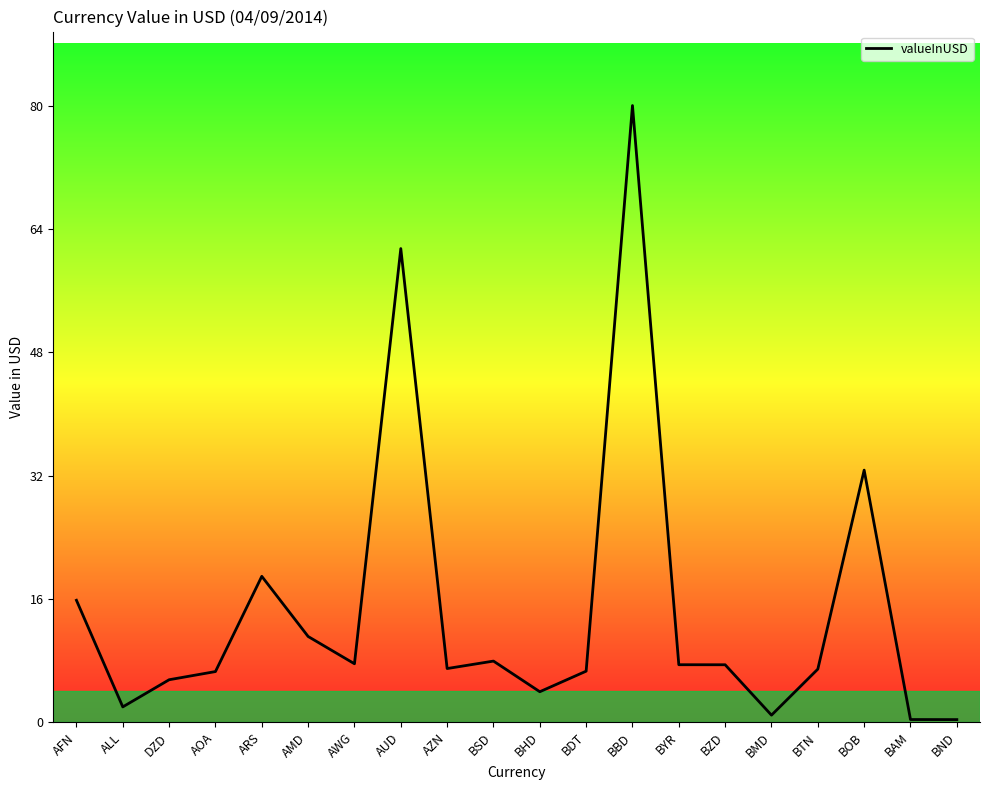

At which category does the chart reach its peak across all series?

BBD